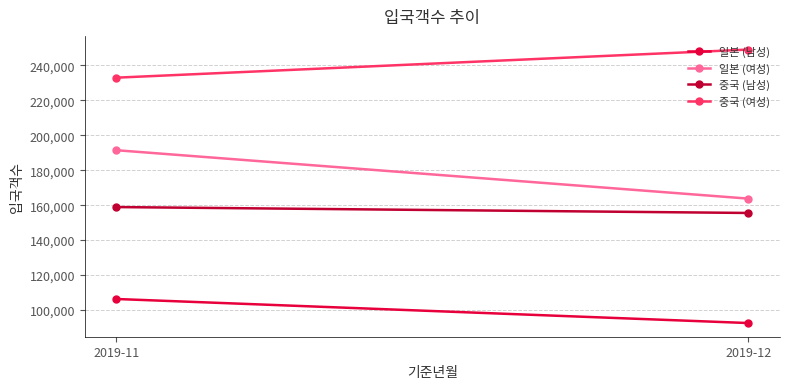

What is the minimum value shown in the chart?

92556